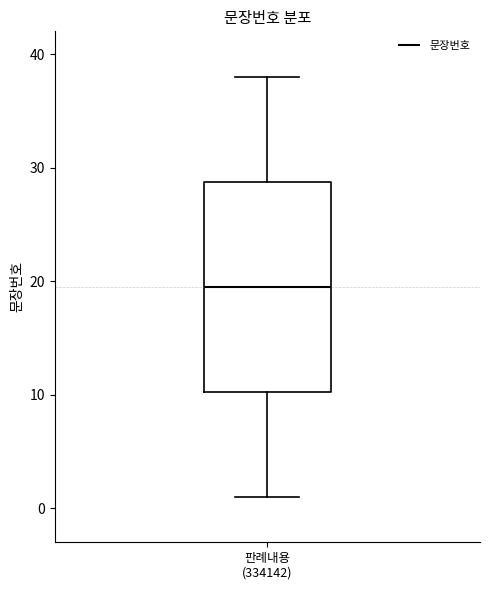

Read this box plot against the y-axis: the position of the median line, the range covered by the box, and the ends of both whiskers. The values are not printed on the chart, so give them approximately, as read against the axis.

median 20, box 10 to 29, whiskers 1 to 38